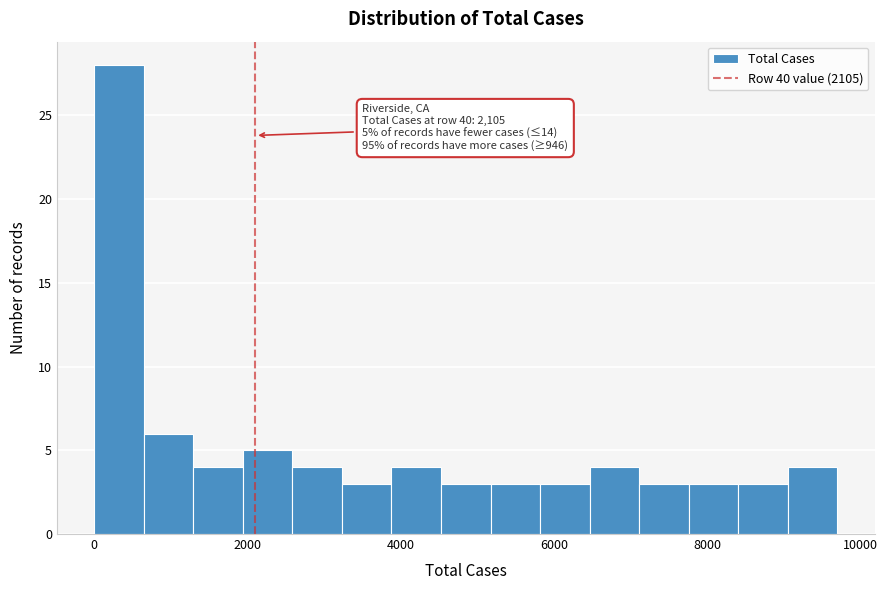

Around what value on the x-axis is the tallest bar? Give the approximate position of its centre, as read against the axis.

400